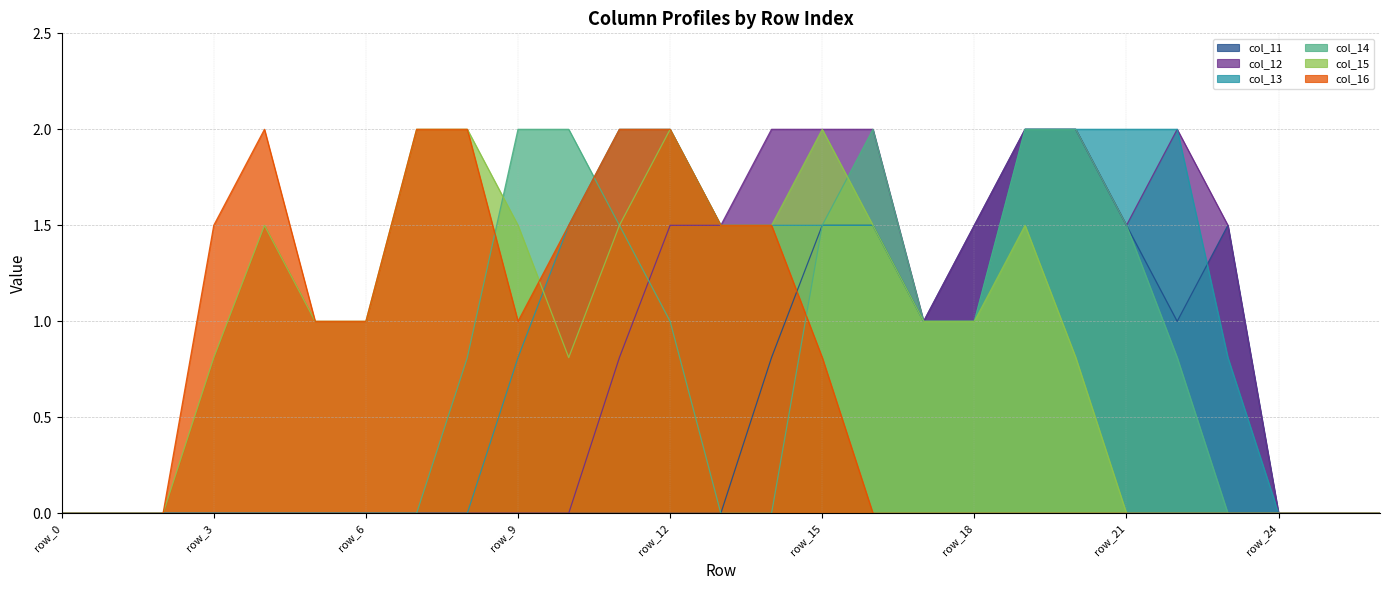

What are all the series names shown in the legend?

col_11, col_12, col_13, col_14, col_15, col_16